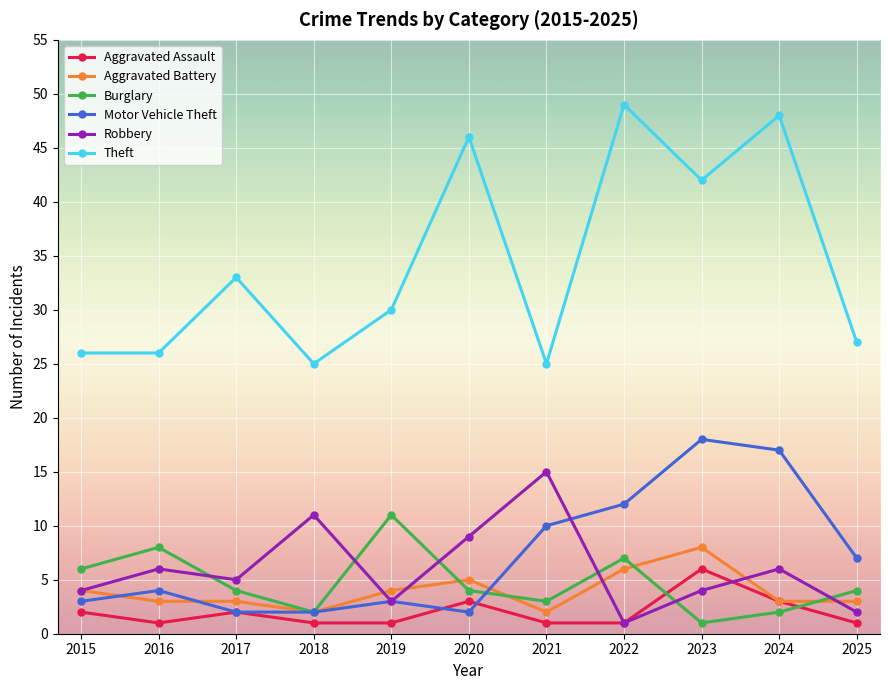

At how many categories does at least one series exceed 38?

4